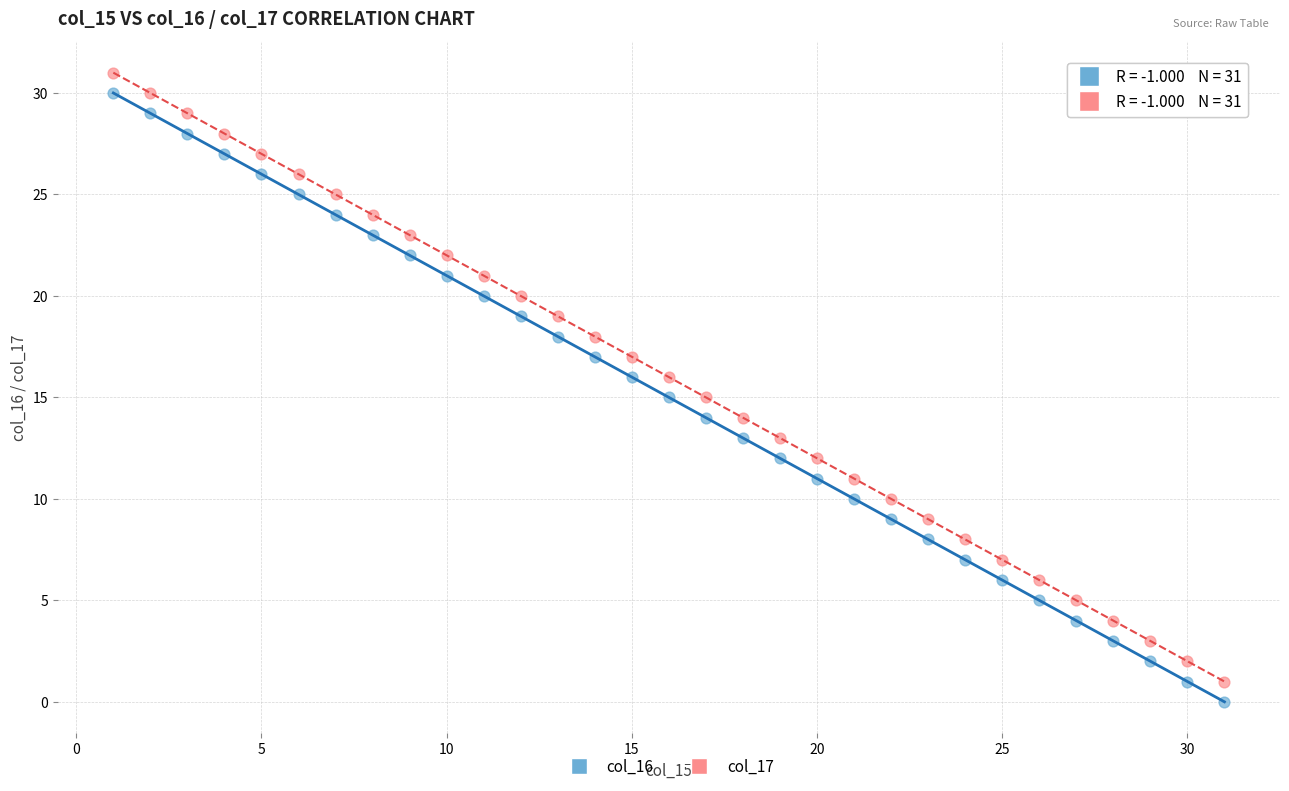

What is the X range (max minus min) for the scatter plot?

30